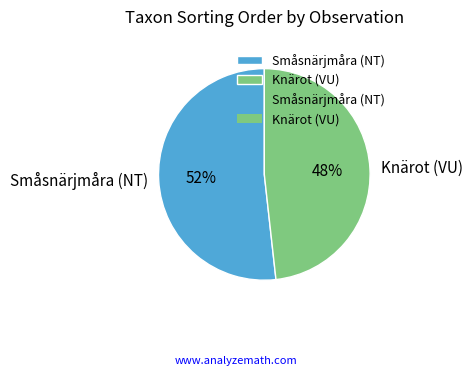

Does any single category account for the majority?

Yes